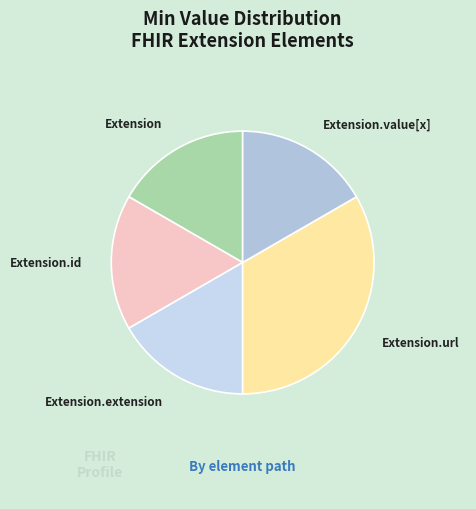

Is it true that Extension.value[x] is 1% of the pie?

False